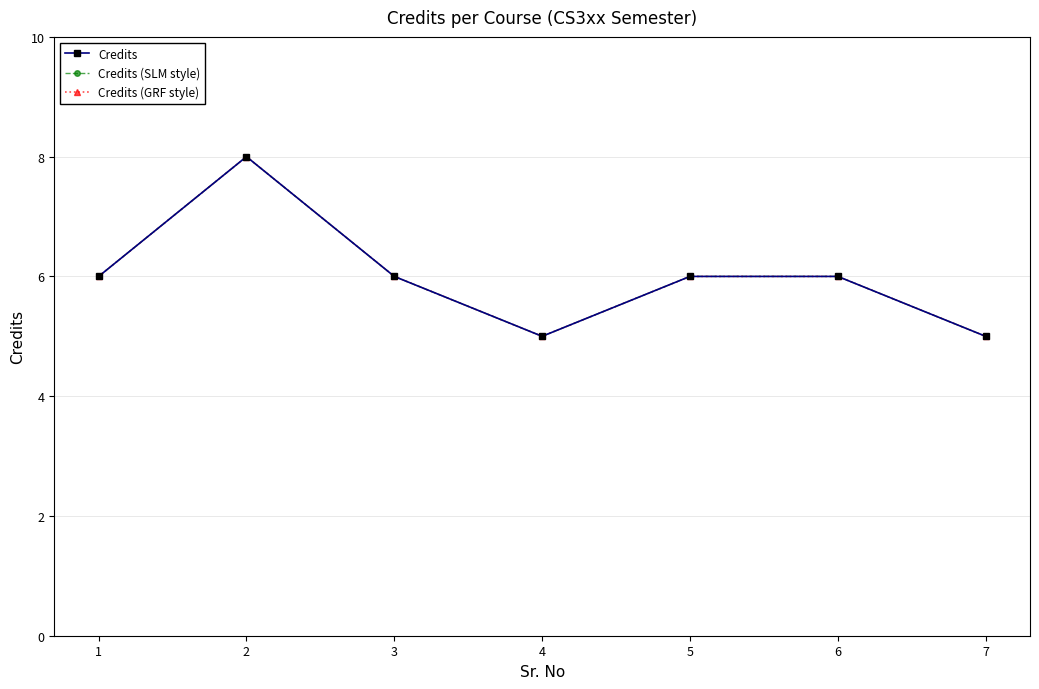

Where is Credits (GRF style) nearest to the value 6?

1